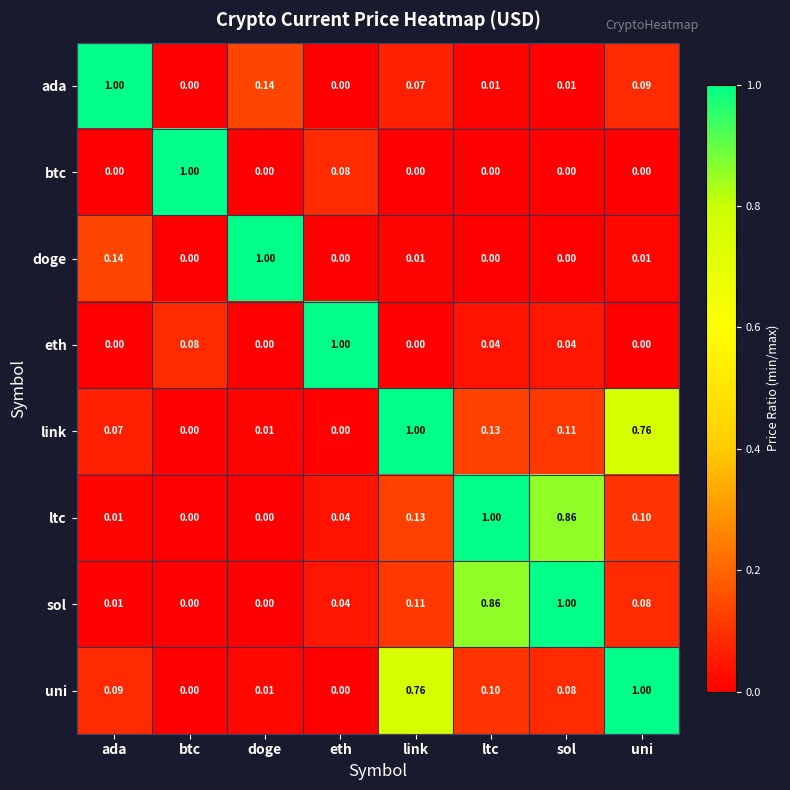

At which label does eth reach its peak?

eth